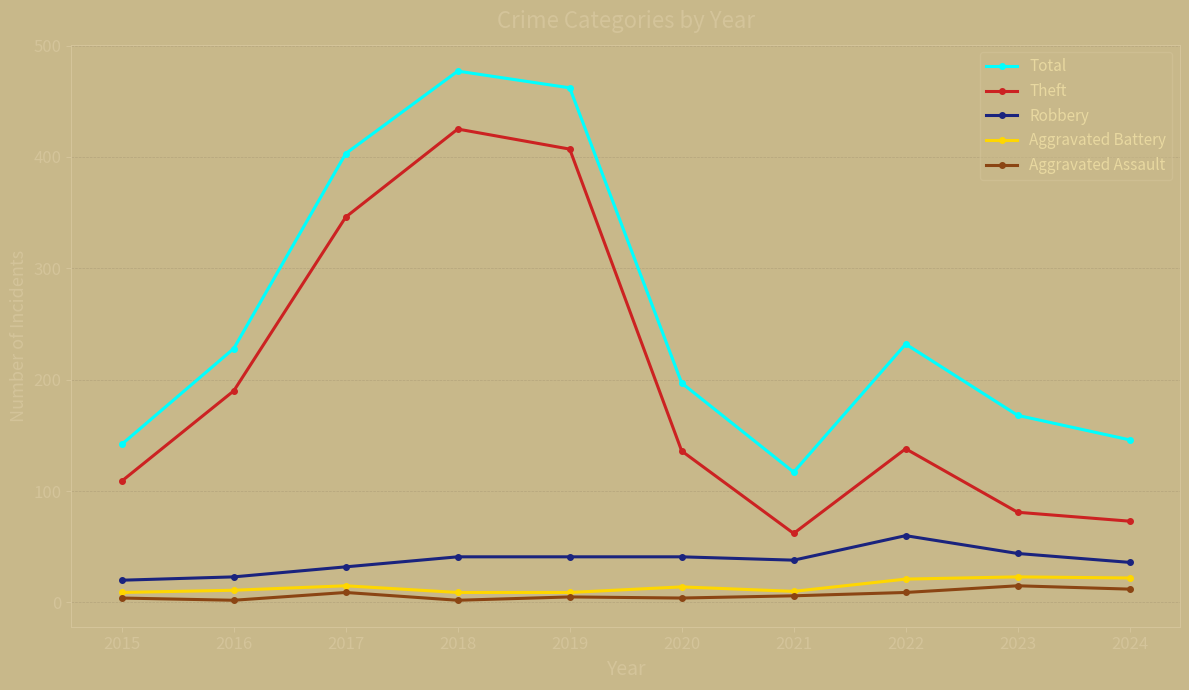

How many lines are shown in the chart?

5